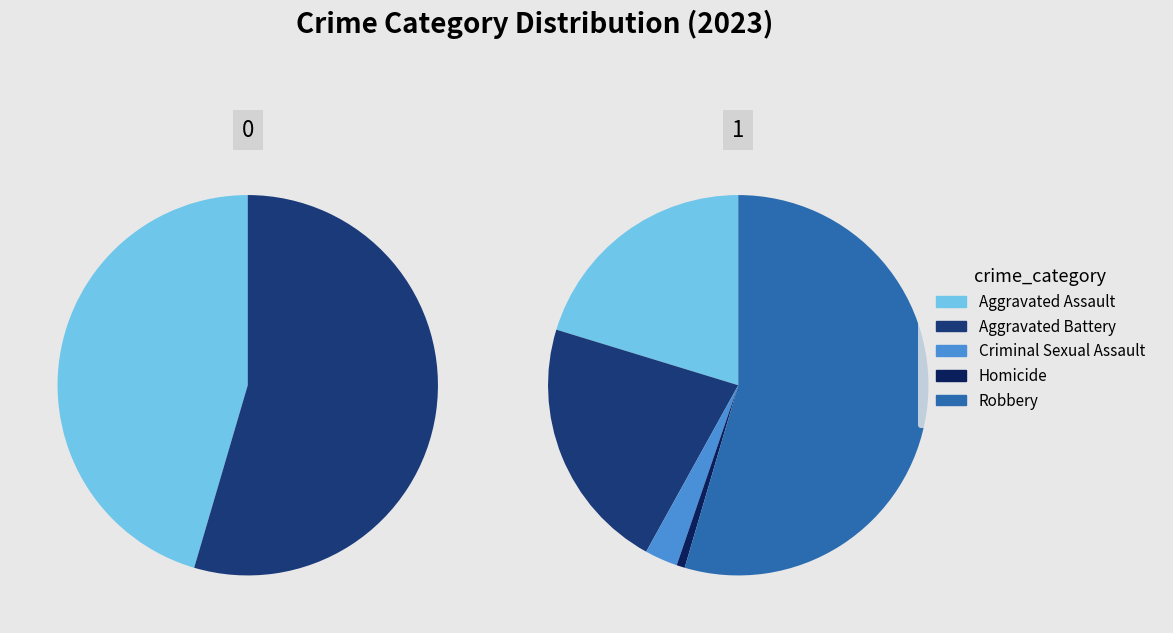

True or false: Criminal Sexual Assault accounts for 15% of the total.

False